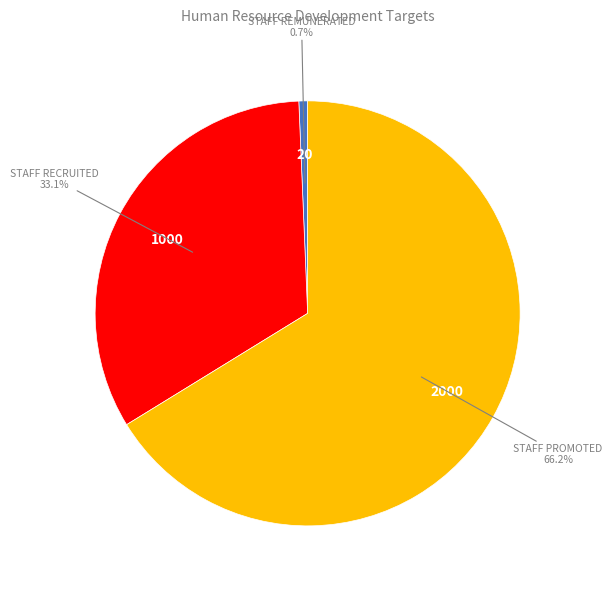

Which slice represents more than half of the pie?

STAFF PROMOTED